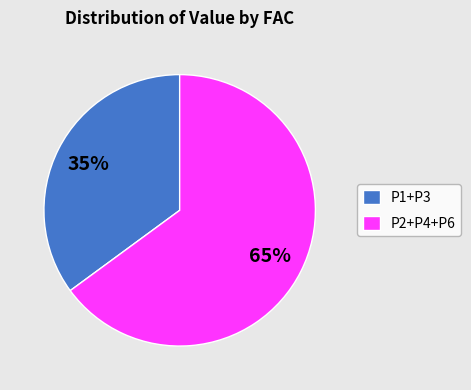

Is there a majority slice in this chart?

Yes